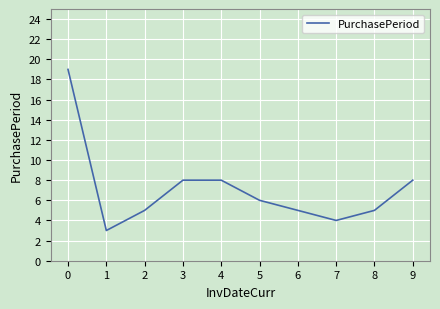

Reading left to right, list all the values displayed in this chart.

19	3	5	8	8	6	5	4	5	8